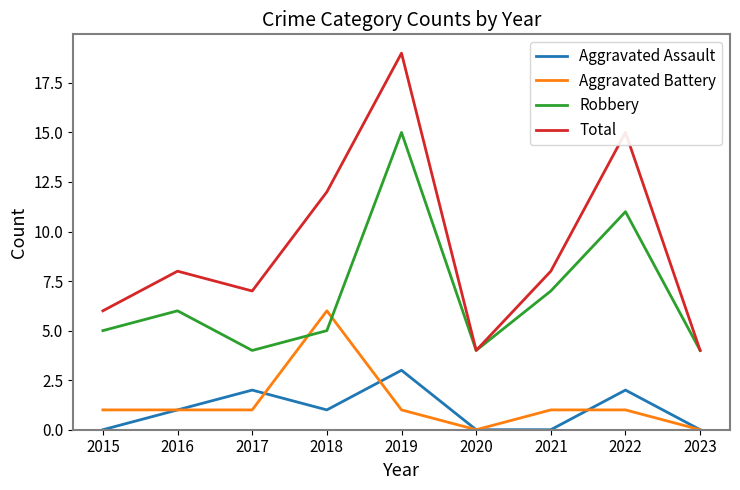

Does the chart display data point markers on the line(s)?

No